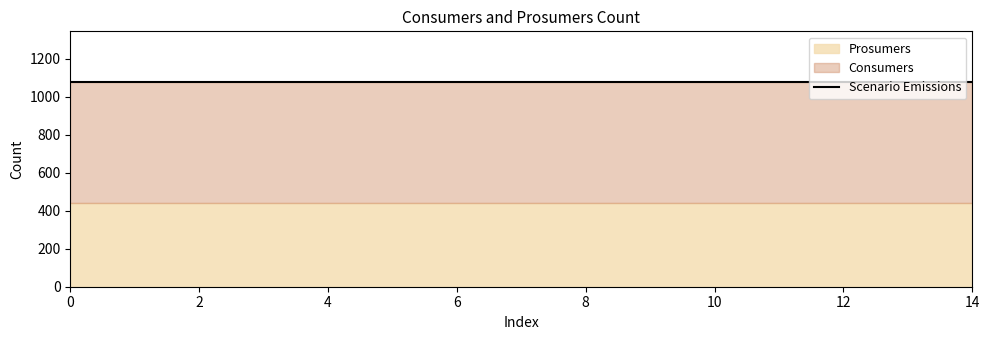

What is the minimum value shown in the chart?

440